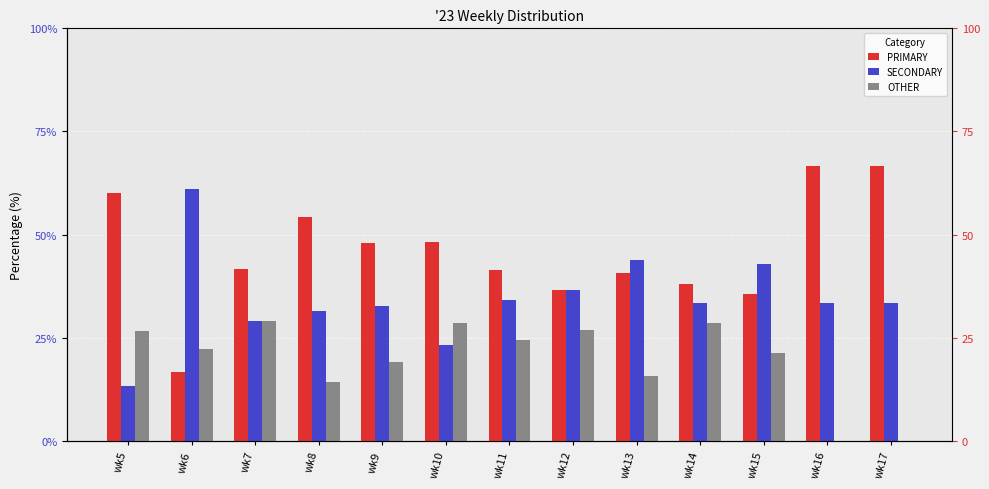

At which label does PRIMARY reach its minimum?

wk6